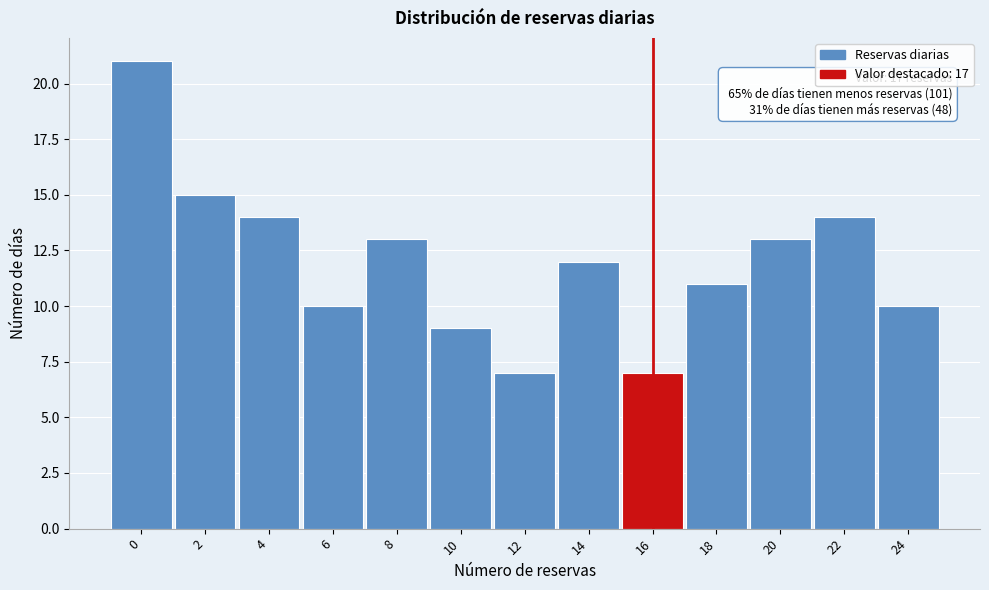

Reading left to right, list all the values displayed in this chart.

21	15	14	10	13	9	7	12	7	11	13	14	10